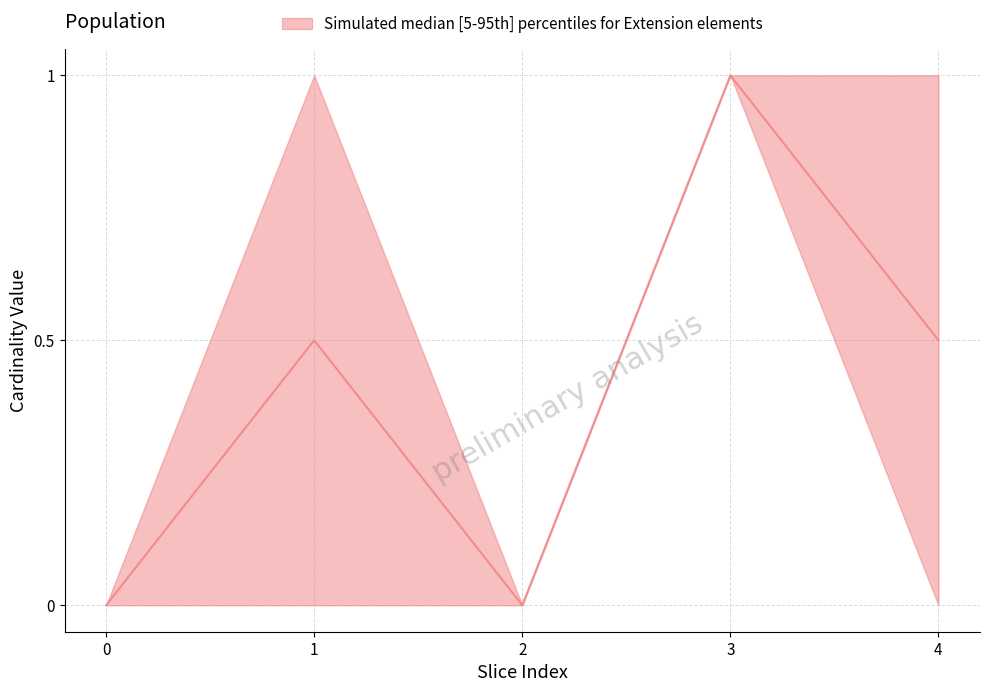

True or false: Base Min upper and Base Min lower cross at least once.

False